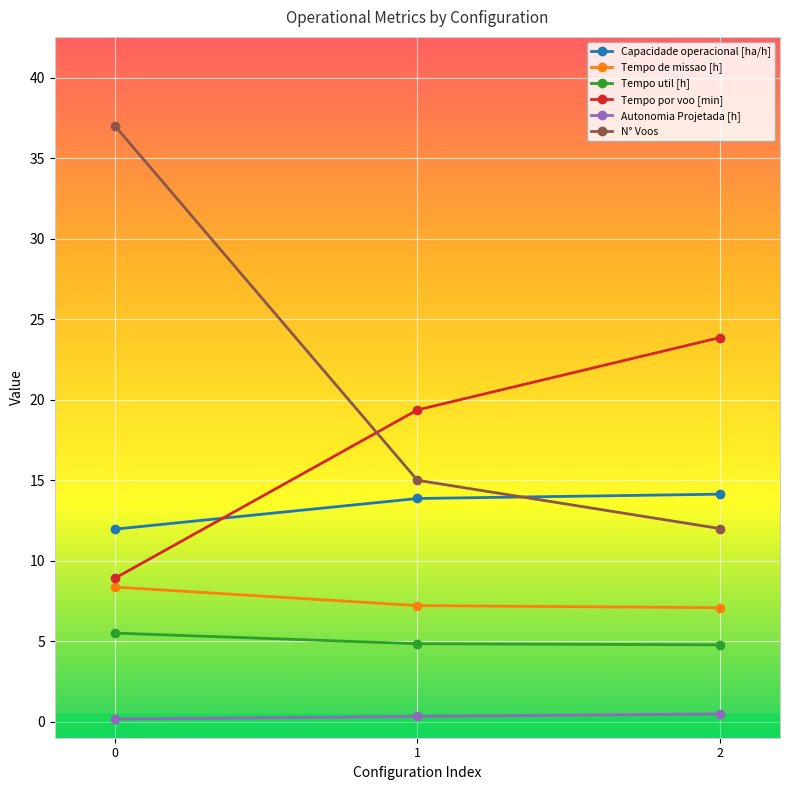

How many values in the Tempo por voo [min] series are below 19?

1